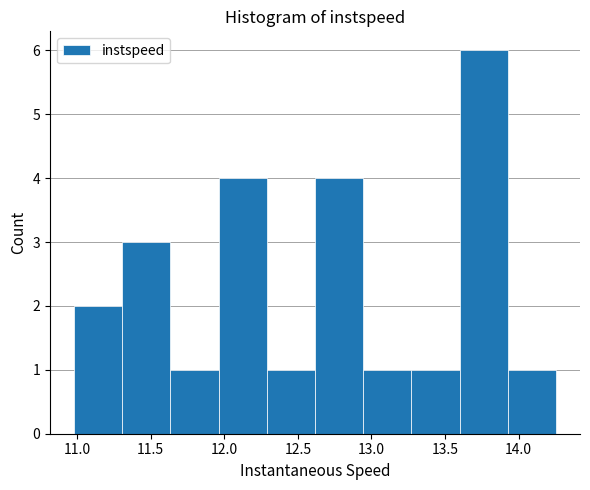

Reading left to right, list every bar in this chart as the range it spans on the x-axis followed by its height. Neither the bar edges nor the heights are printed on the chart, so give them approximately, as read against the axes.

11.00 to 11.30: 2
11.30 to 11.65: 3
11.65 to 11.95: 1
11.95 to 12.30: 4
12.30 to 12.60: 1
12.60 to 12.95: 4
12.95 to 13.25: 1
13.25 to 13.60: 1
13.60 to 13.95: 6
13.95 to 14.25: 1